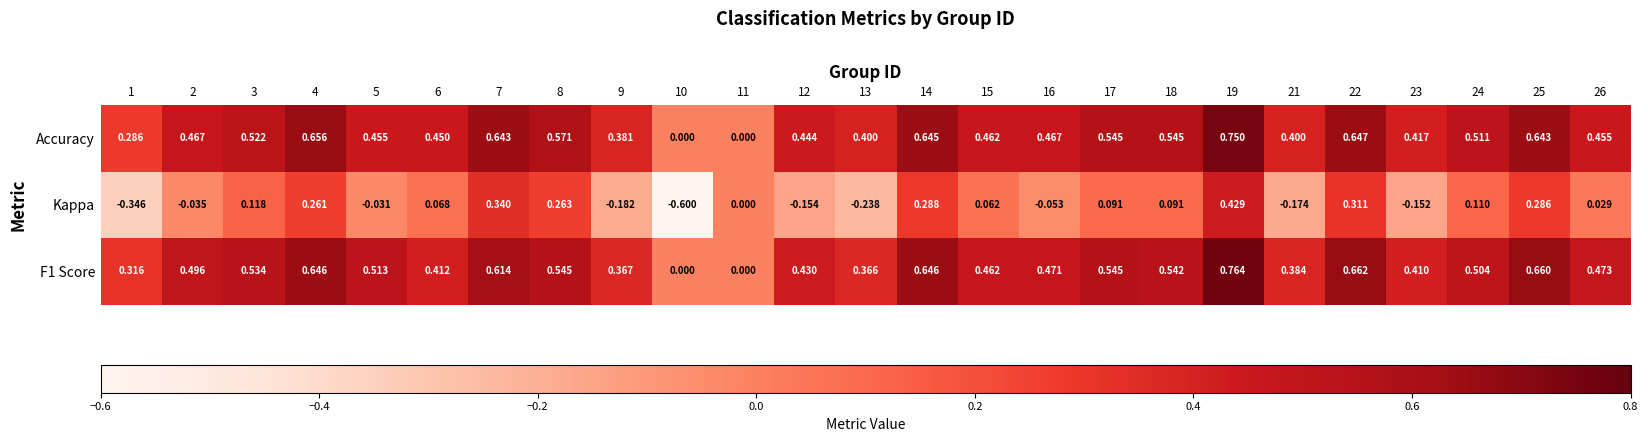

At 4, list the series in order from smallest to largest.

Kappa, F1 Score, Accuracy